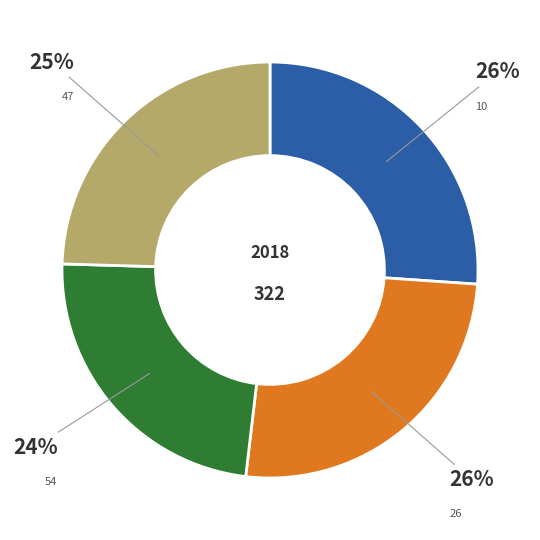

To the nearest percent, what is the difference between the largest and smallest slice percentages?

2%